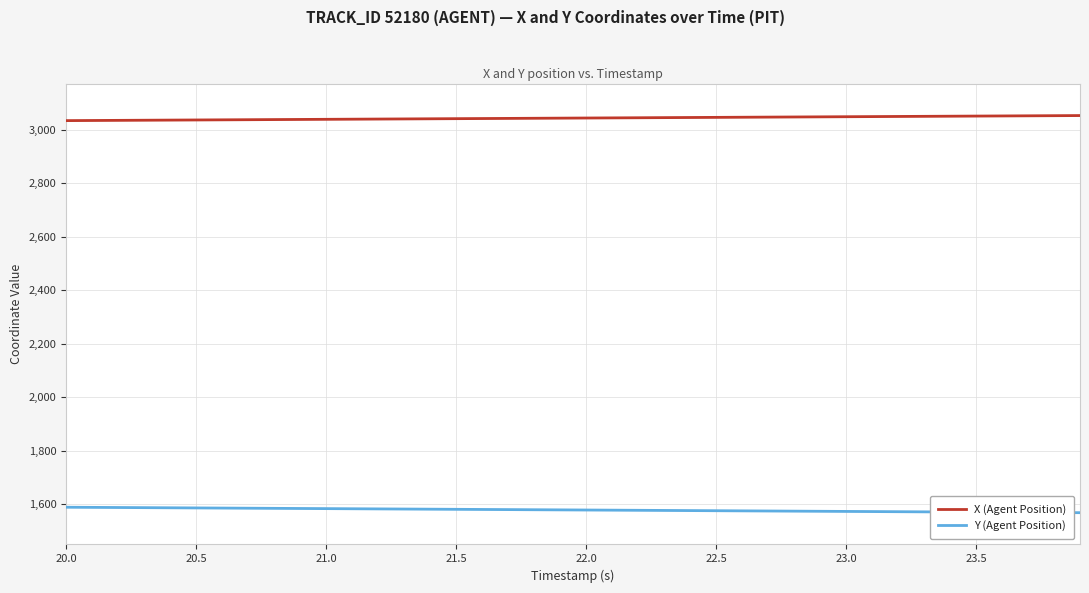

Rank the series by their maximum value, from highest to lowest.

X (Agent Position), Y (Agent Position)